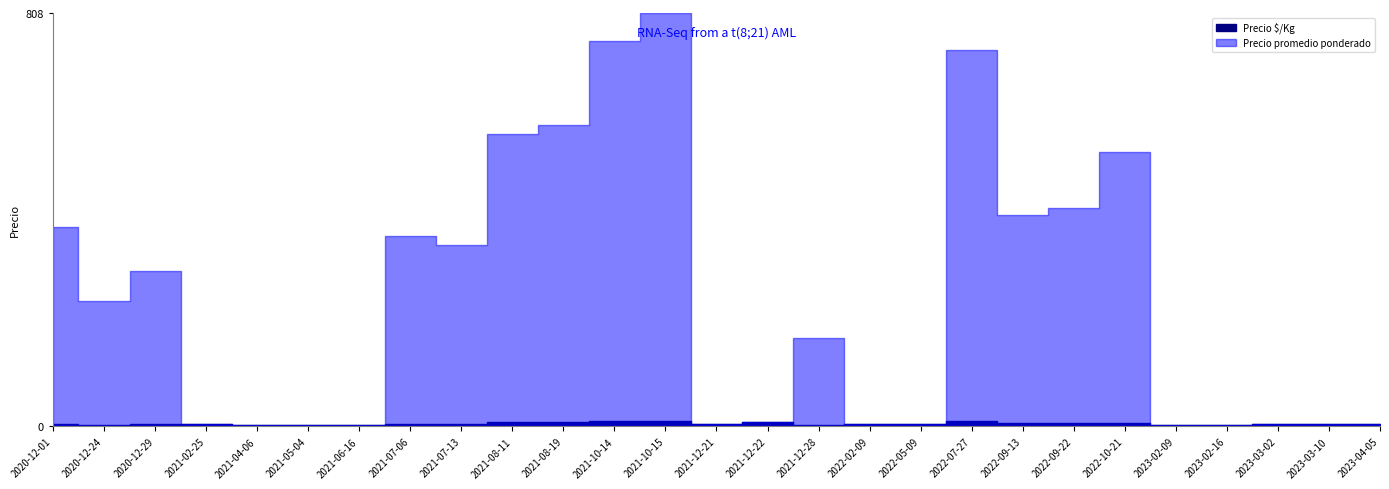

At which category is the sum across all series the highest?

2021-10-15